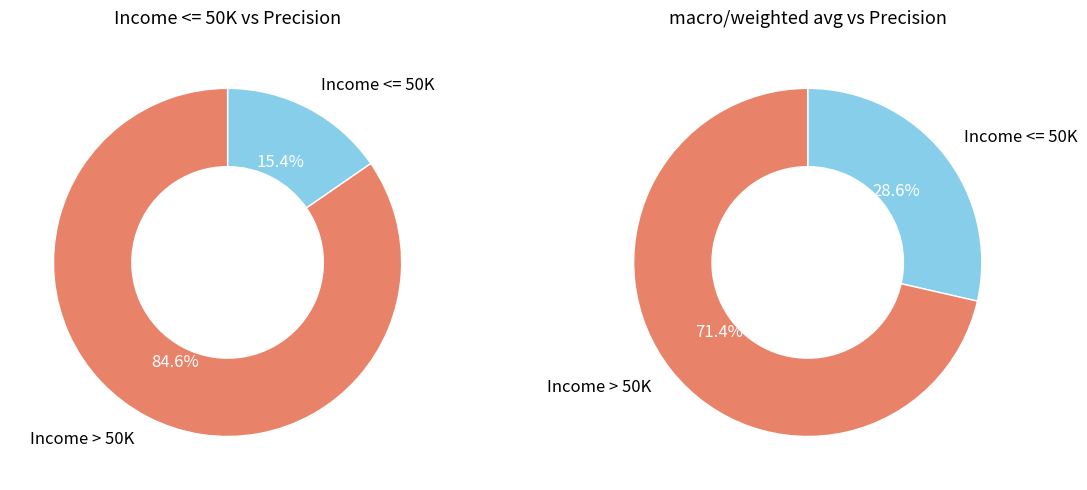

To the nearest percent, what is the difference between the 1 and 0 slice percentages?

69%